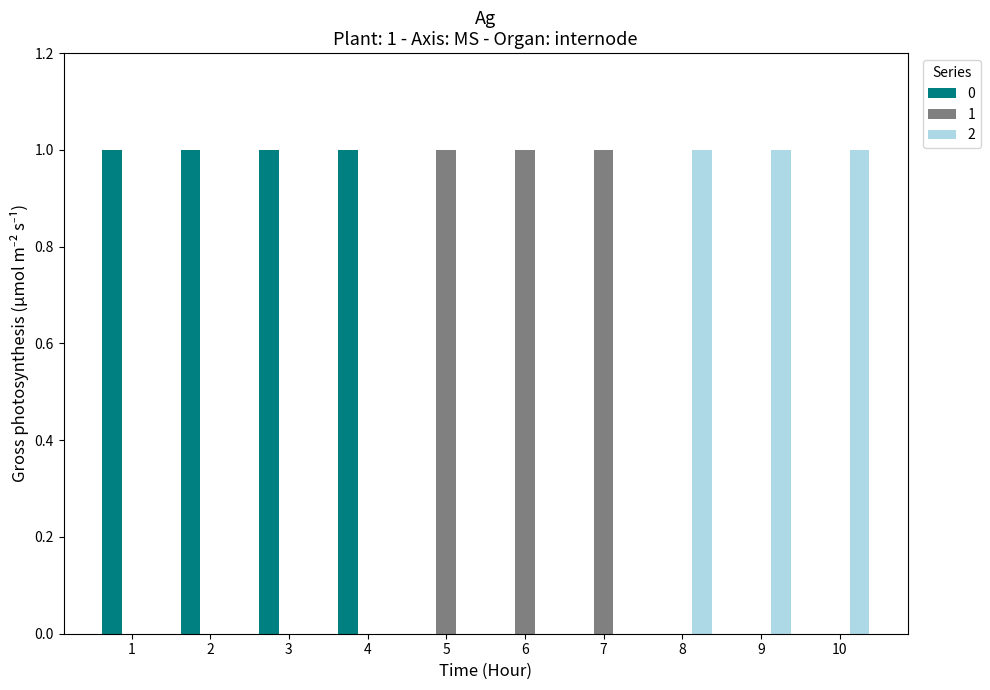

Is it true that 1 equals 0 at 2?

True